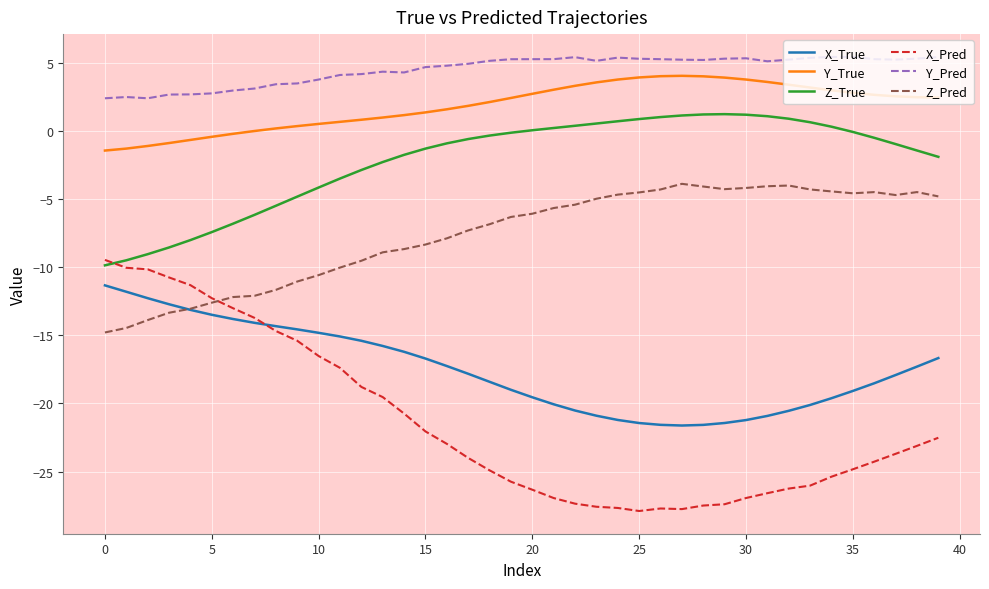

What is the highest value of the Y_True series?

4.0